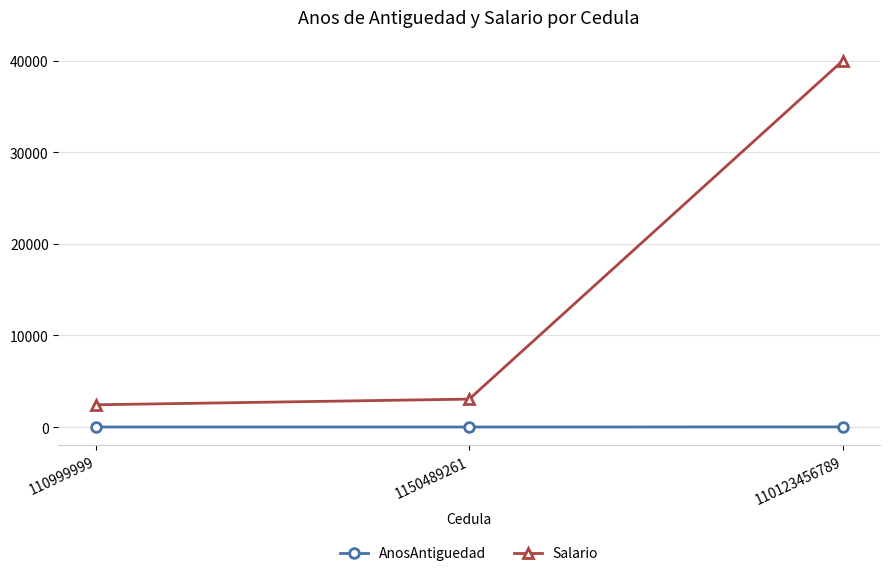

List the labels in order of Salario value, smallest first.

110999999, 1150489261, 110123456789